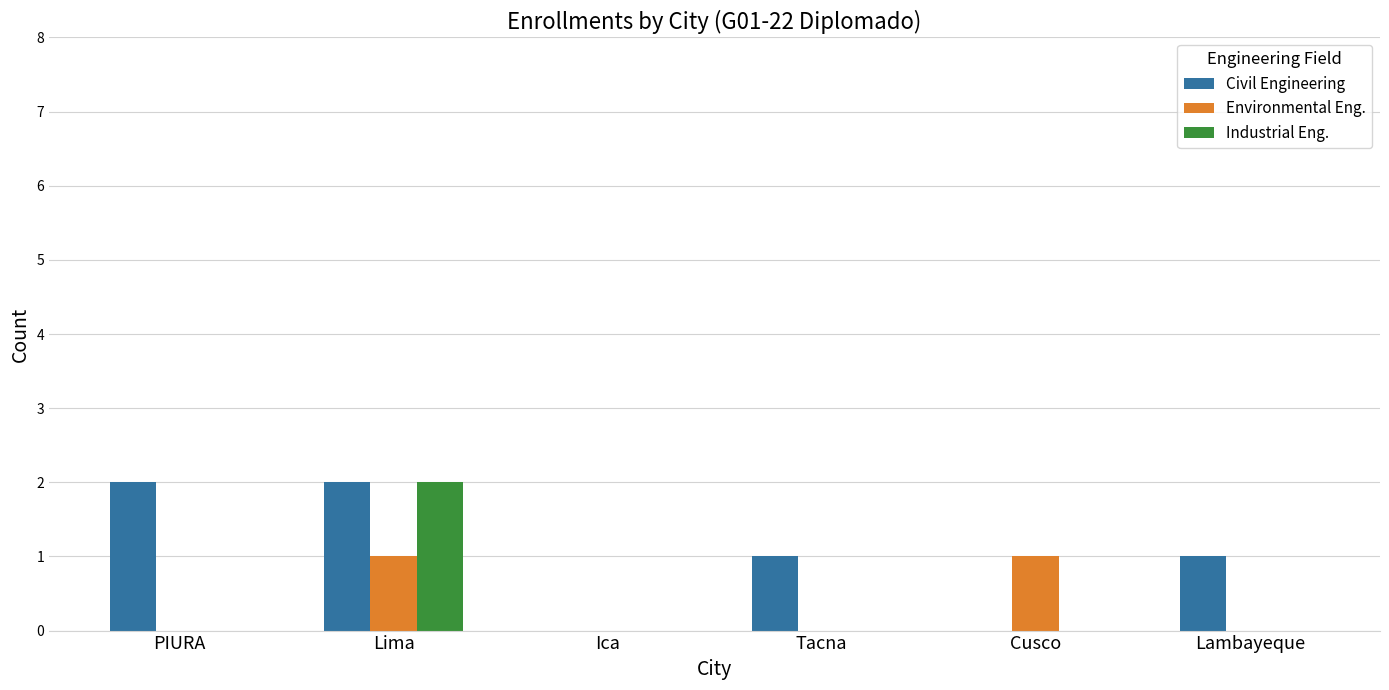

Reading right to left, transcribe all the data shown in this chart.

Civil Engineering: 1	0	1	0	2	2
Environmental Eng.: 0	1	0	0	1	0
Industrial Eng.: 0	0	0	0	2	0